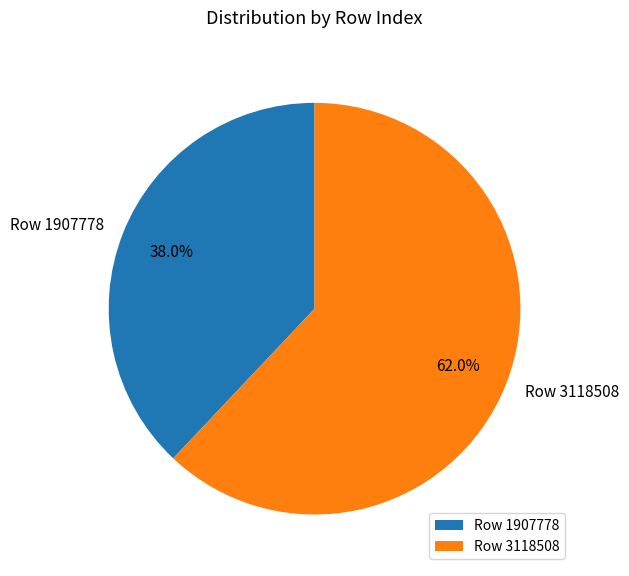

Does Row 1907778 account for over 50% of the chart?

No